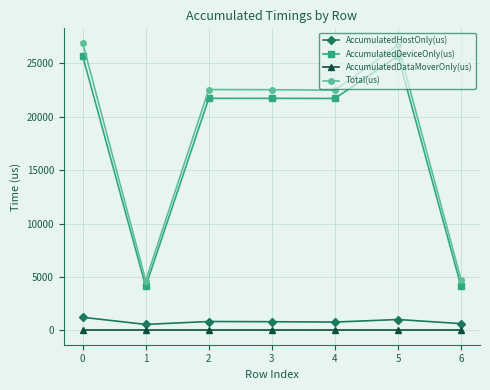

How many series are shown in this chart?

4